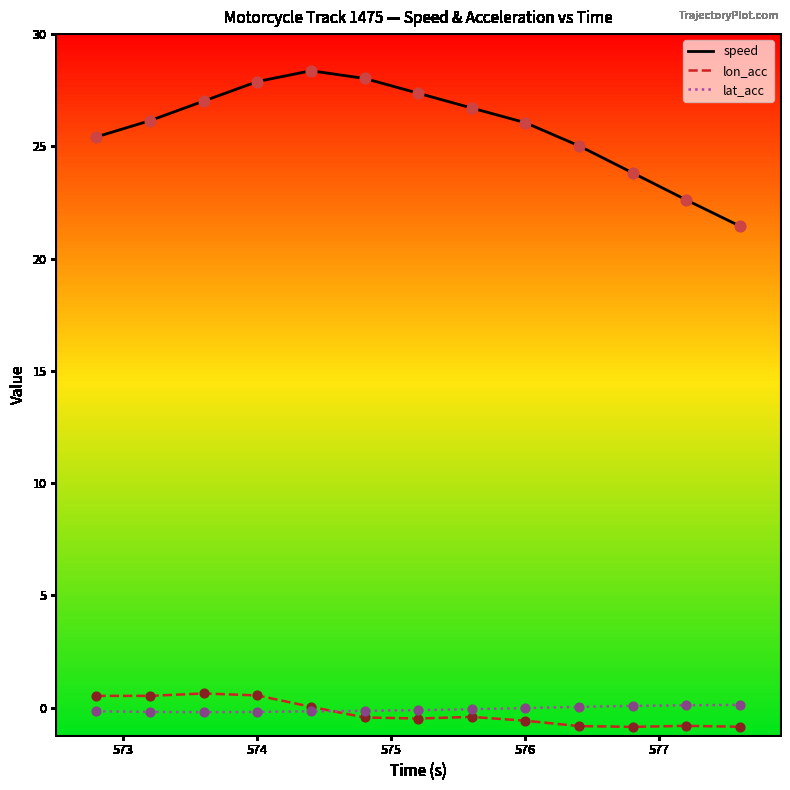

True or false: speed and lat_acc intersect in this chart.

False